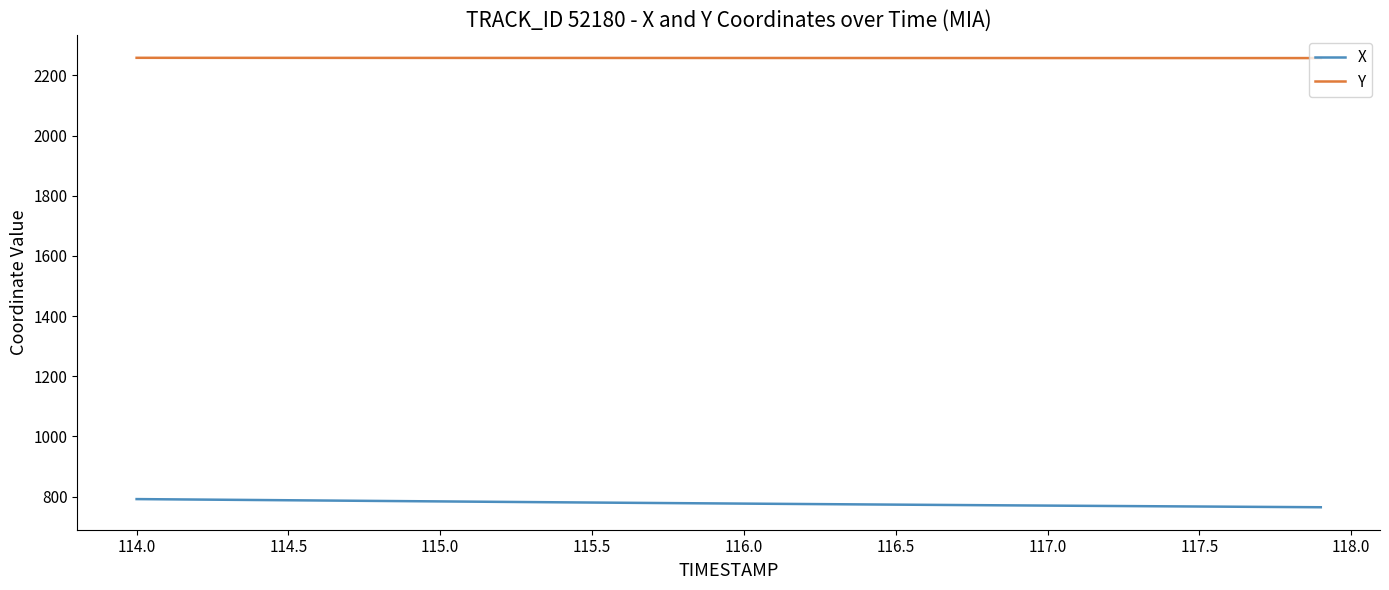

What is the minimum value for Y?

2257.5